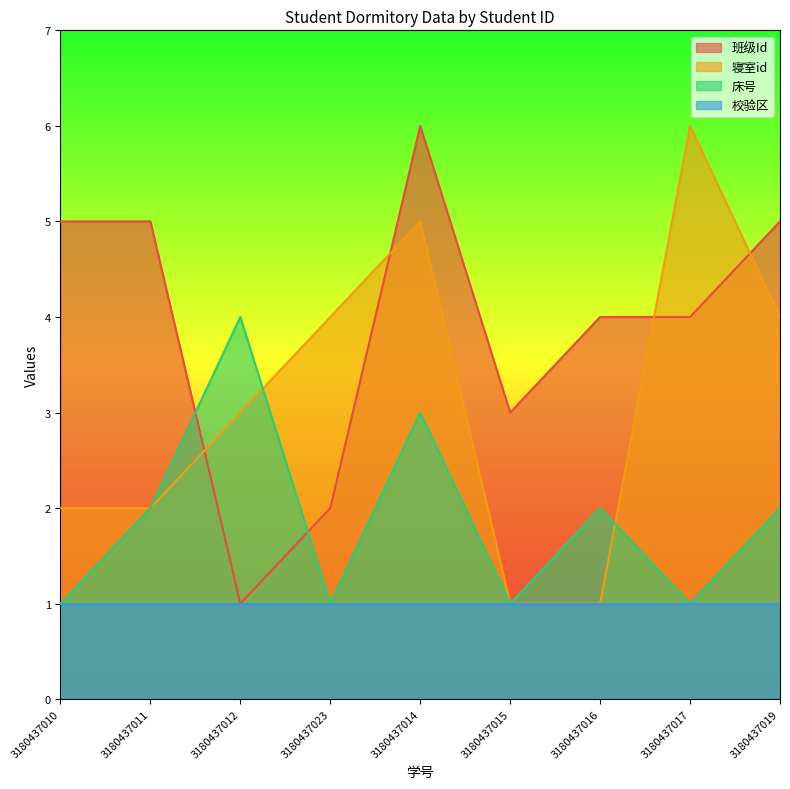

Between which two adjacent categories do 寝室id and 班级Id first intersect?

3180437011 and 3180437012